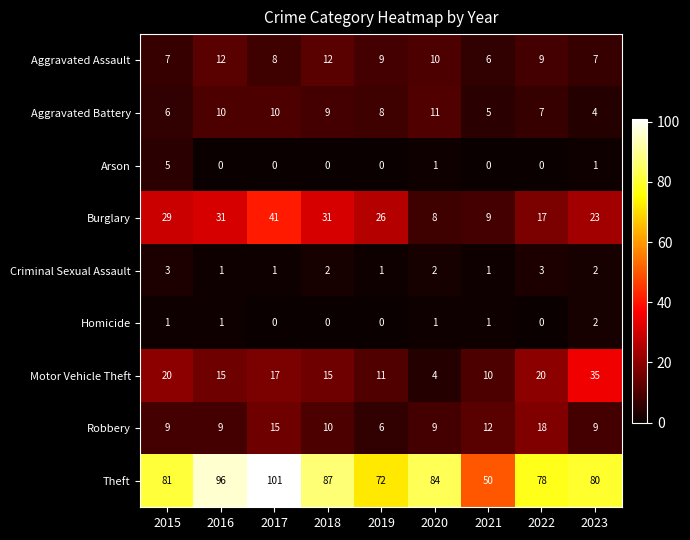

How many series are shown in this chart?

9